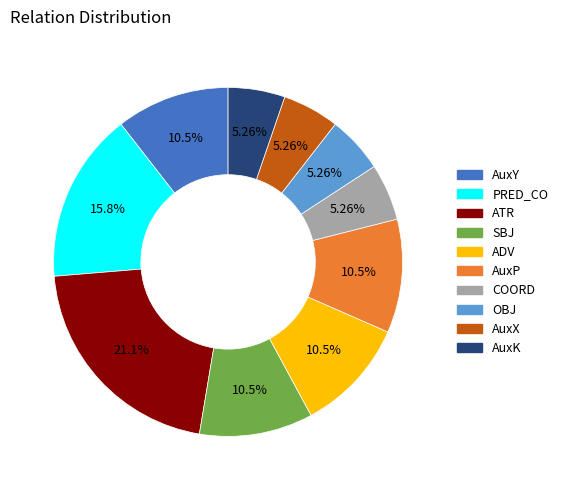

To the nearest percent, what is the difference between the ADV and PRED_CO slice percentages?

5%